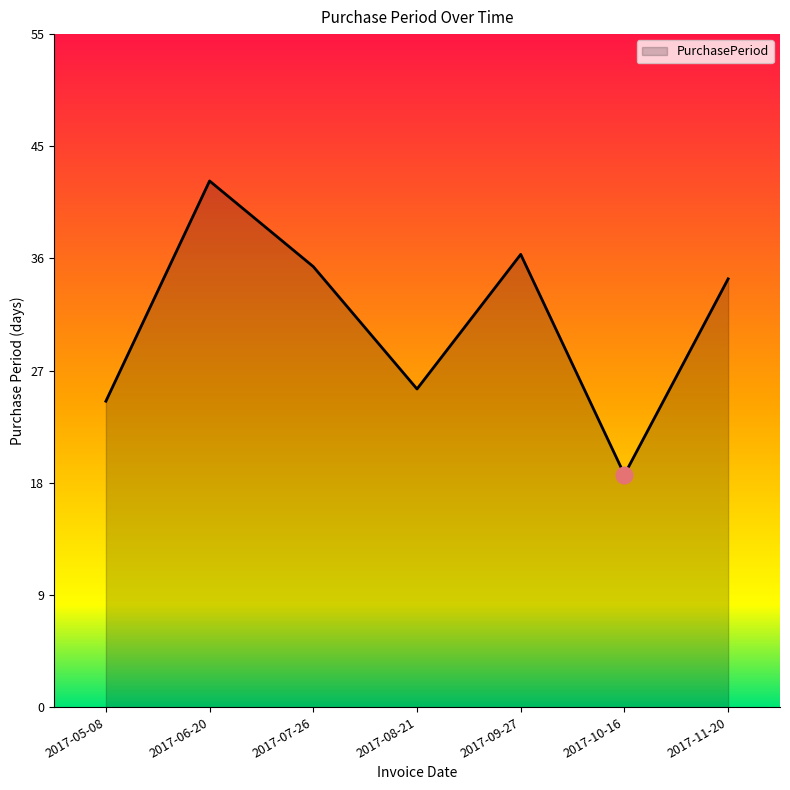

Does the chart have visible grid lines?

No